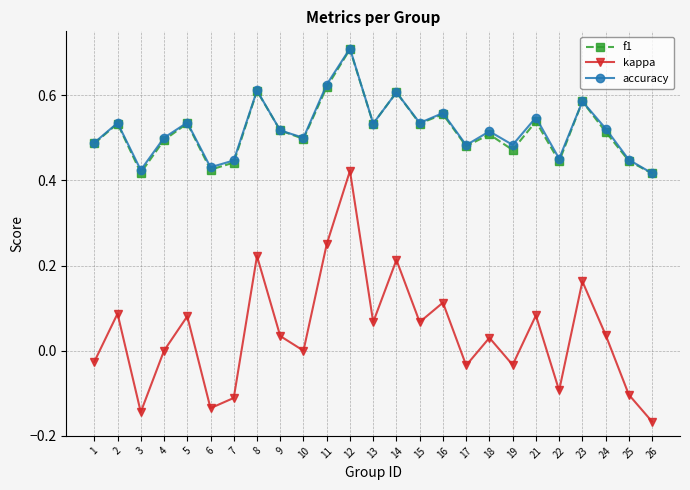

The accuracy series shows 0.5 at 17. True or false?

True